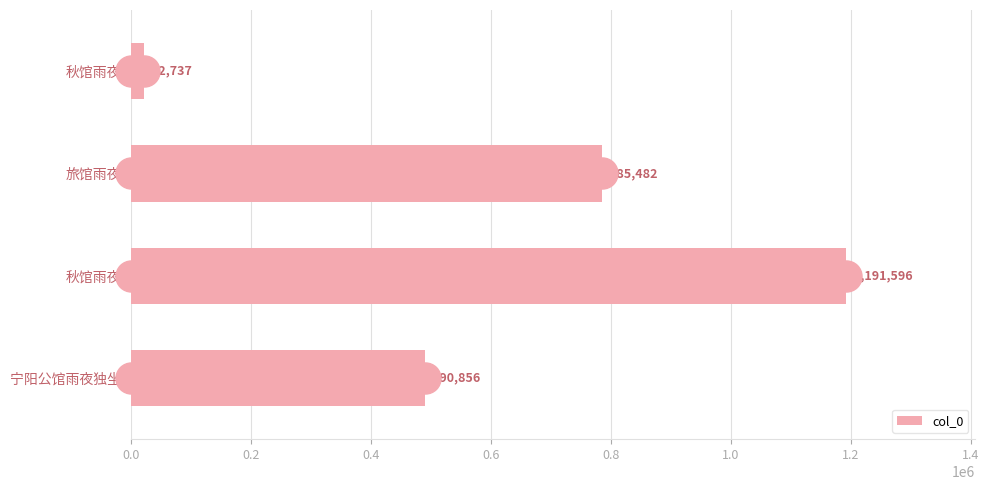

What is the change in value from 秋馆雨夜 to 宁阳公馆雨夜独坐?

-700740